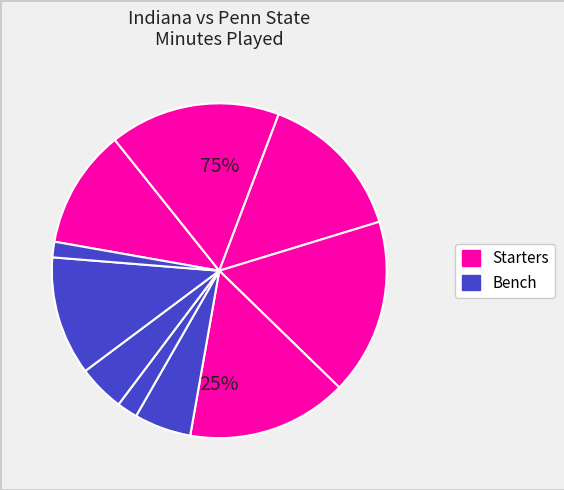

What is the smallest slice in the pie chart?

A. Leal